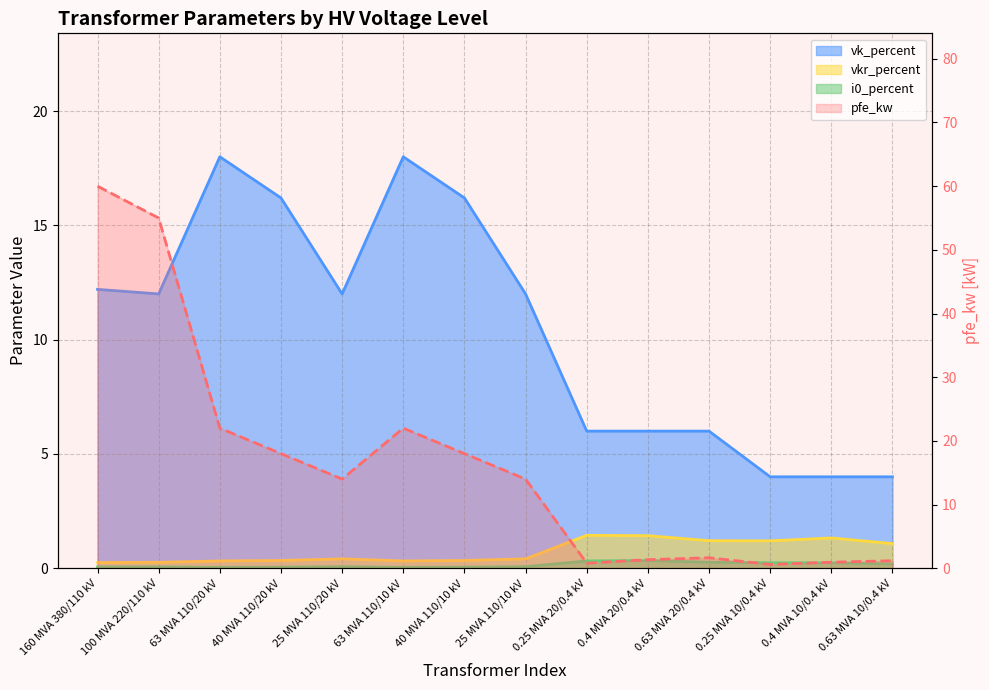

Which series changed the most between 63 MVA 110/10 kV and 40 MVA 110/10 kV?

pfe_kw